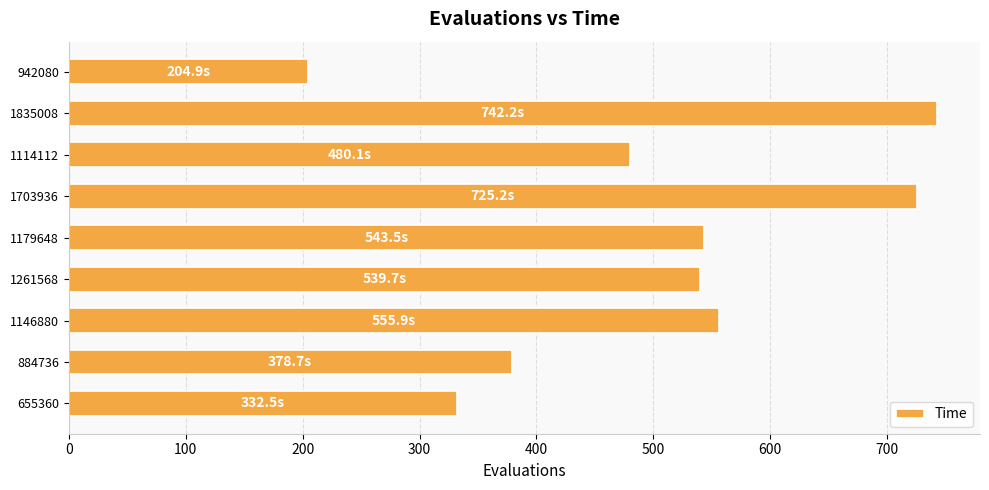

Does the chart contain stacked bars?

No